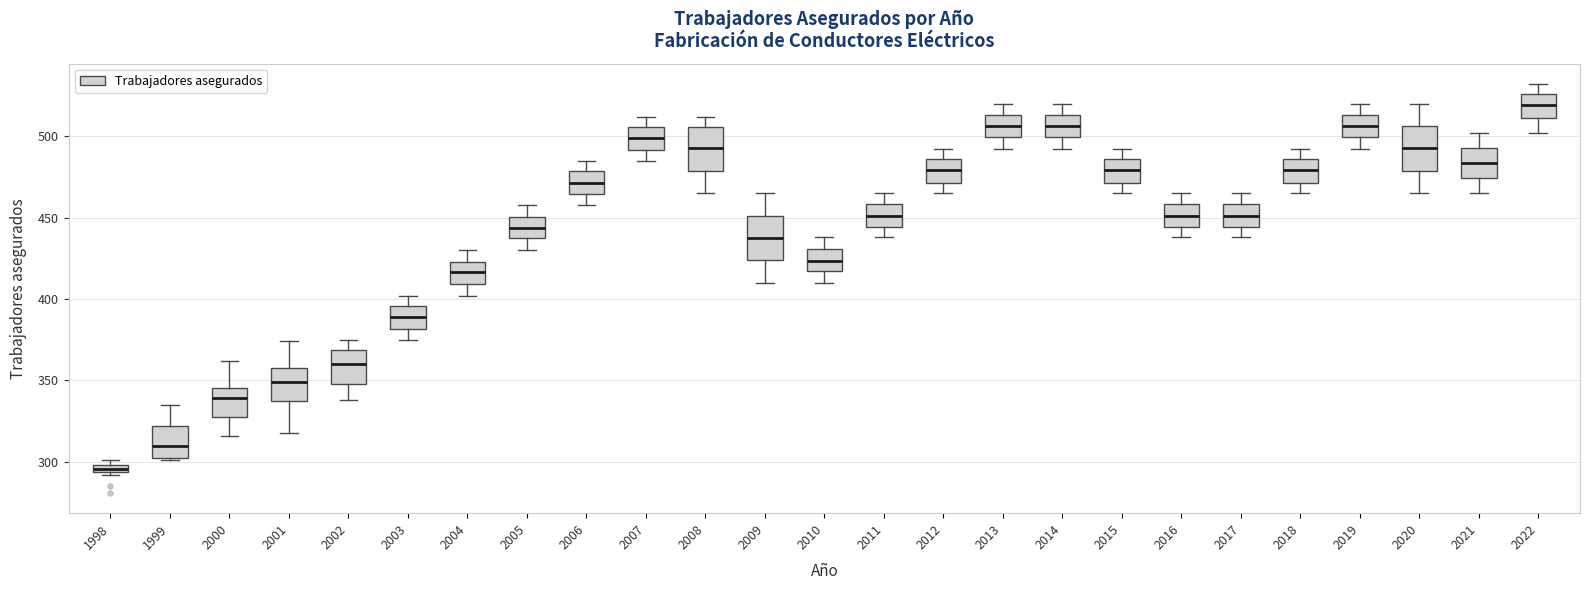

Where does the upper whisker of the box at x = 2010 end on the y-axis? The values are not printed on the chart, so give them approximately, as read against the axis.

440